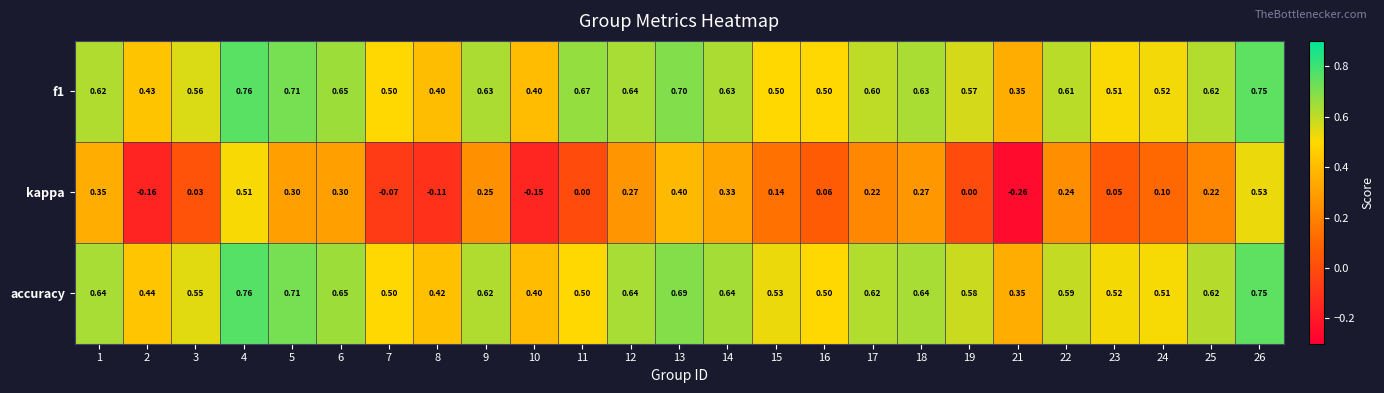

Is the value of f1 at 25 greater than the value of accuracy at 19?

Yes